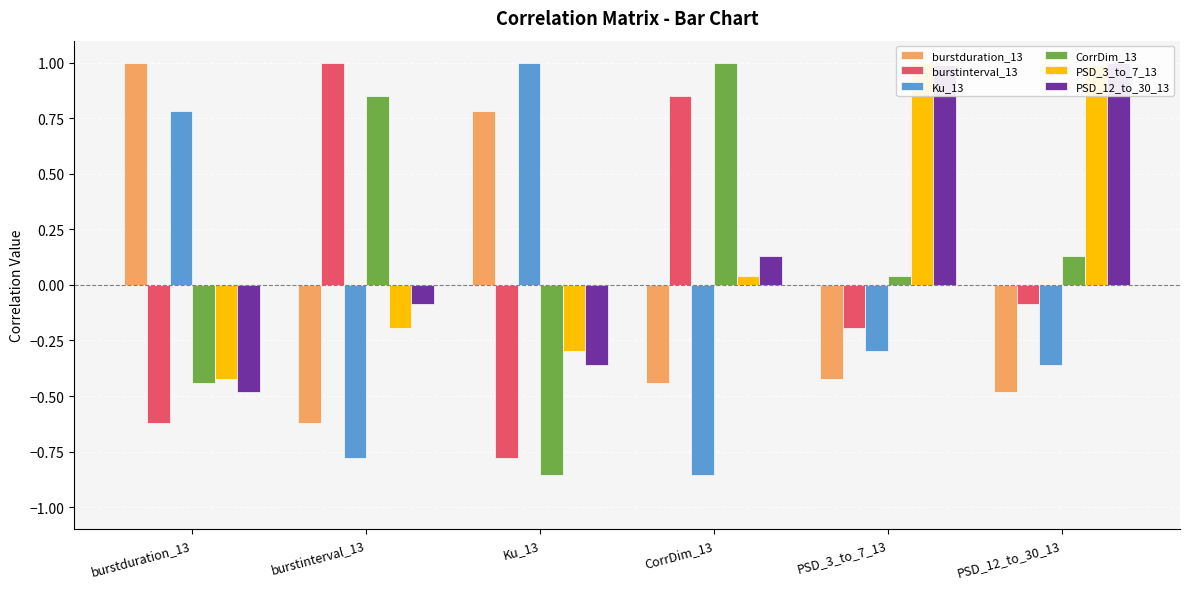

Reading left to right, transcribe all the data shown in this chart.

burstduration_13: burstduration_13=1.0	burstinterval_13=-0.6	Ku_13=0.8	CorrDim_13=-0.4	PSD_3_to_7_13=-0.4	PSD_12_to_30_13=-0.5
burstinterval_13: burstduration_13=-0.6	burstinterval_13=1.0	Ku_13=-0.8	CorrDim_13=0.9	PSD_3_to_7_13=-0.2	PSD_12_to_30_13=-0.1
Ku_13: burstduration_13=0.8	burstinterval_13=-0.8	Ku_13=1.0	CorrDim_13=-0.9	PSD_3_to_7_13=-0.3	PSD_12_to_30_13=-0.4
CorrDim_13: burstduration_13=-0.4	burstinterval_13=0.9	Ku_13=-0.9	CorrDim_13=1.0	PSD_3_to_7_13=0.0	PSD_12_to_30_13=0.1
PSD_3_to_7_13: burstduration_13=-0.4	burstinterval_13=-0.2	Ku_13=-0.3	CorrDim_13=0.0	PSD_3_to_7_13=1.0	PSD_12_to_30_13=1.0
PSD_12_to_30_13: burstduration_13=-0.5	burstinterval_13=-0.1	Ku_13=-0.4	CorrDim_13=0.1	PSD_3_to_7_13=1.0	PSD_12_to_30_13=1.0